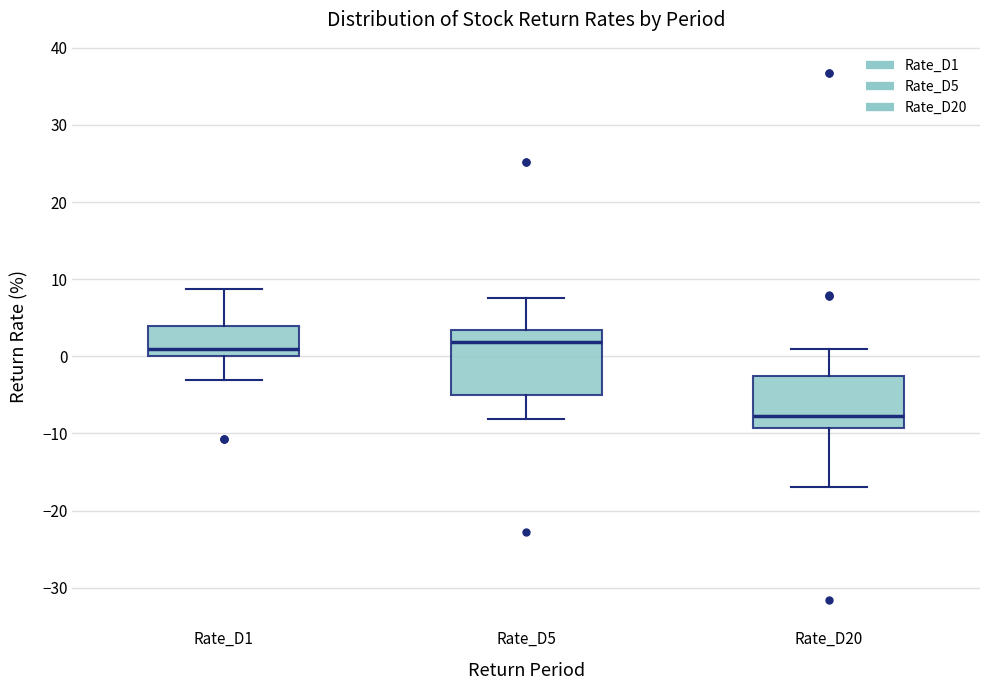

Reading left to right, transcribe this box plot: for each box, give where its median line is, the range the box spans, and where its two whiskers end, as read against the y-axis. The values are not printed on the chart, so give them approximately, as read against the axis.

Rate_D1: median 1, box 0 to 4, whiskers -3 to 9
Rate_D5: median 2, box -5 to 3, whiskers -8 to 8
Rate_D20: median -8, box -9 to -3, whiskers -17 to 1